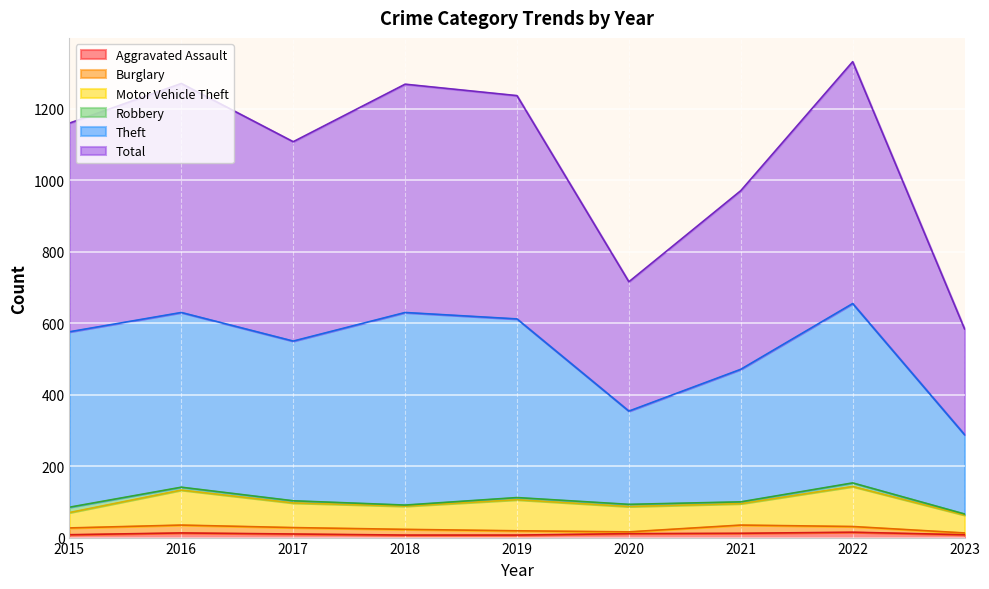

How many data points in Total are less than 1160?

4